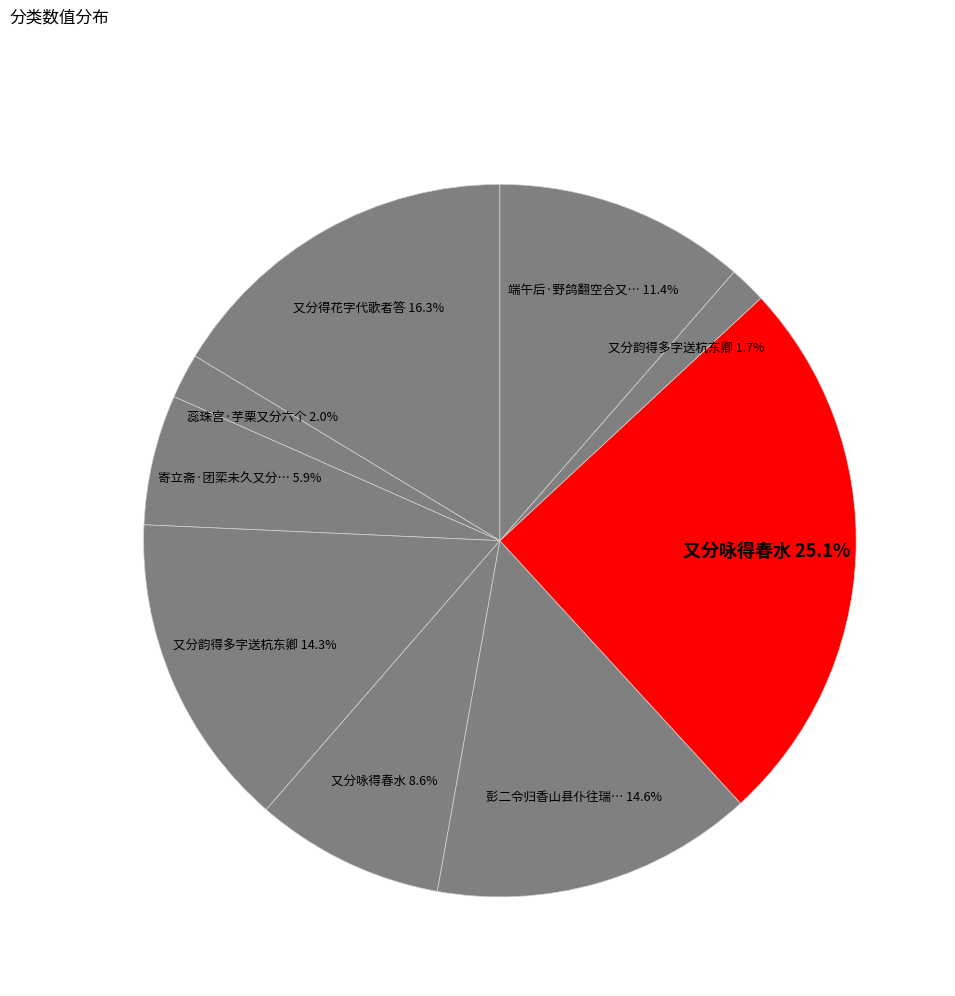

How many slices are in this pie chart?

9